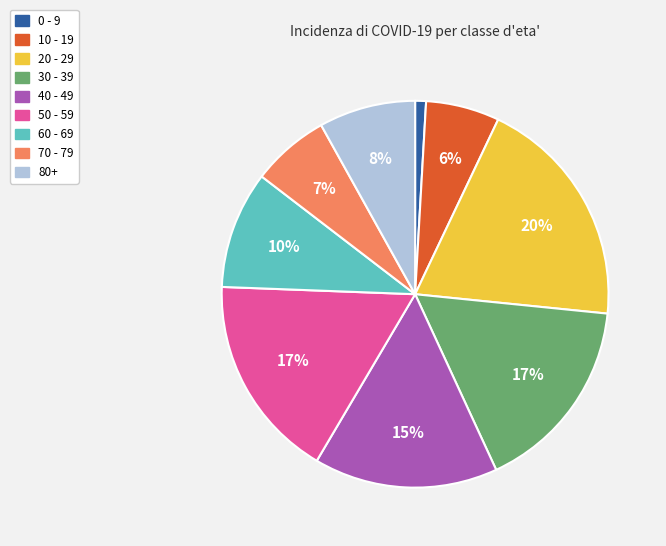

The 60 - 69 slice represents 1% of the pie. True or false?

False